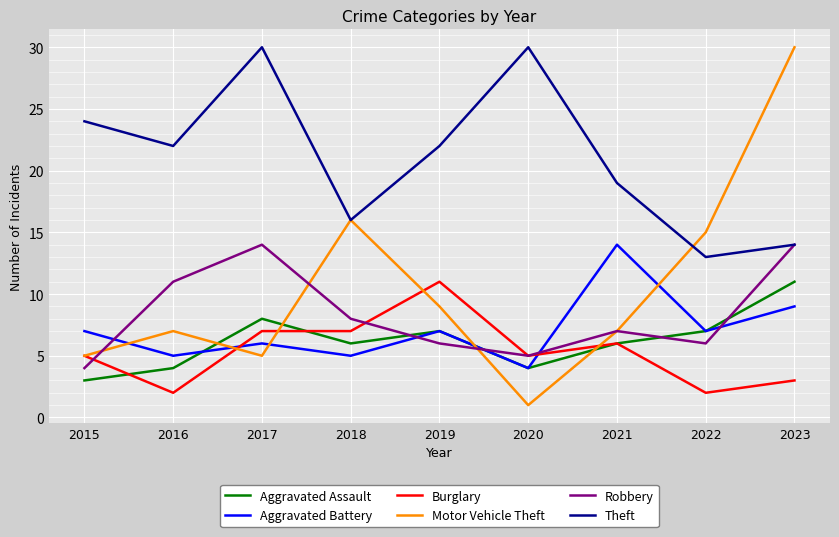

Which category has the lowest value in the Aggravated Battery series?

2020